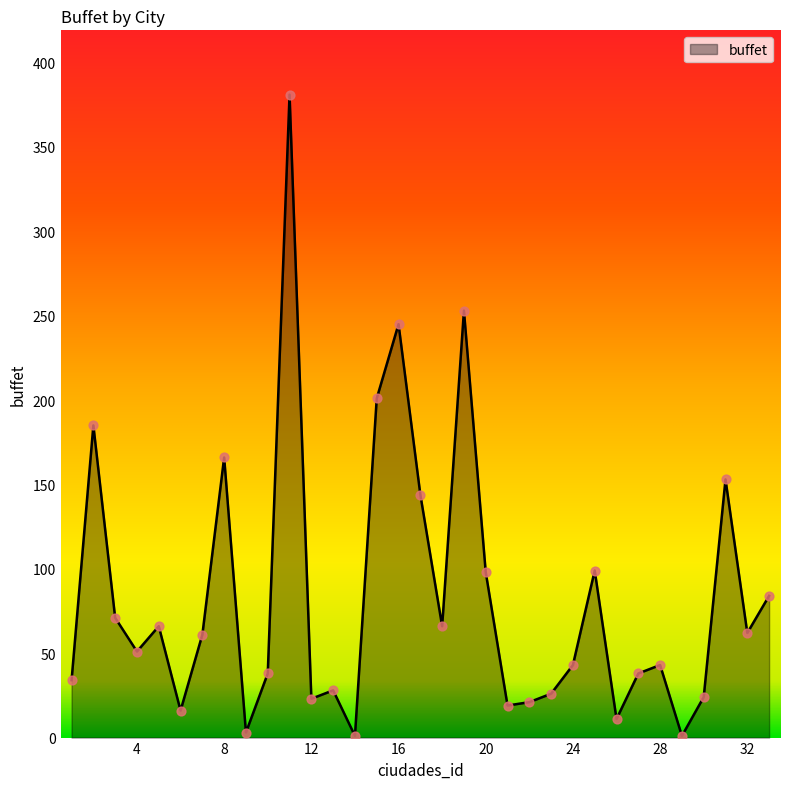

What is the greatest value displayed?

381